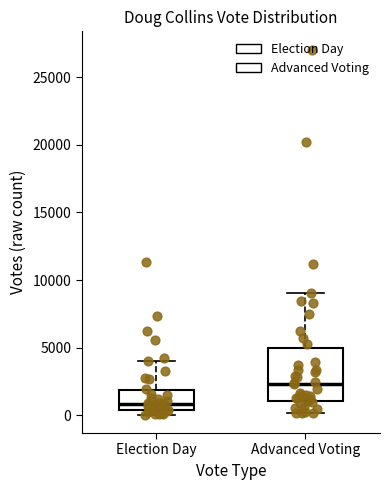

Which box has the lowest median line?

Election Day